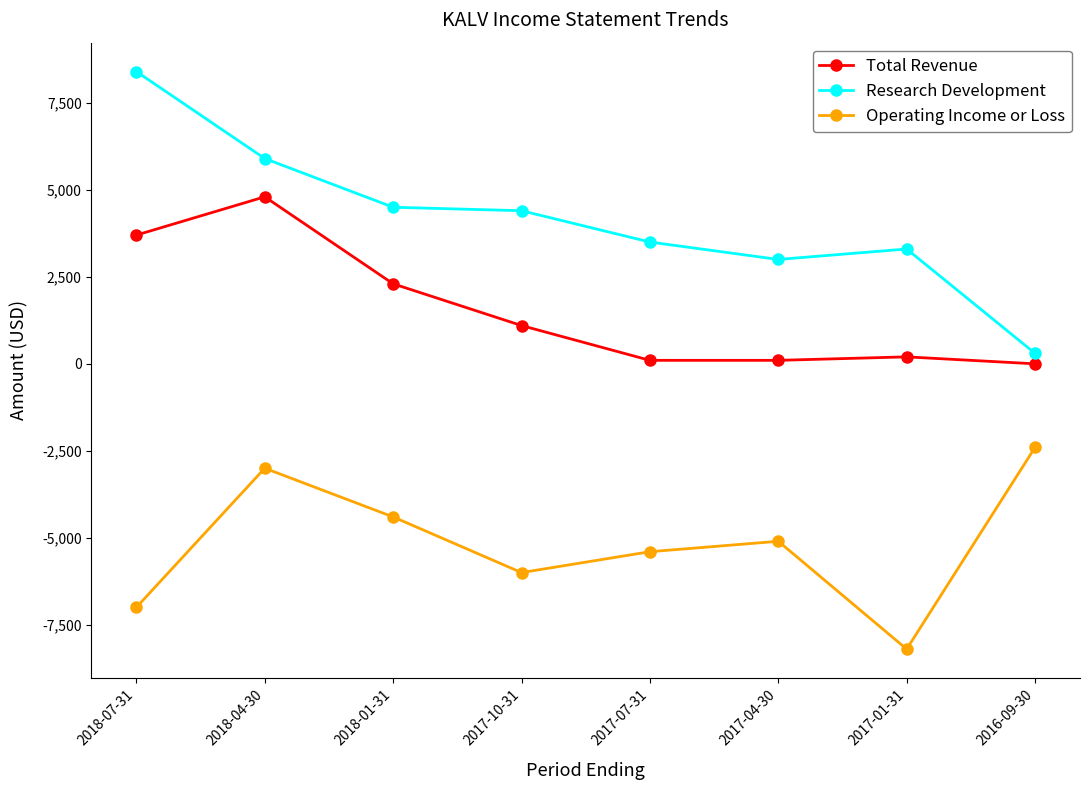

True or false: Total Revenue has a value of 1259 at 2018-07-31.

False